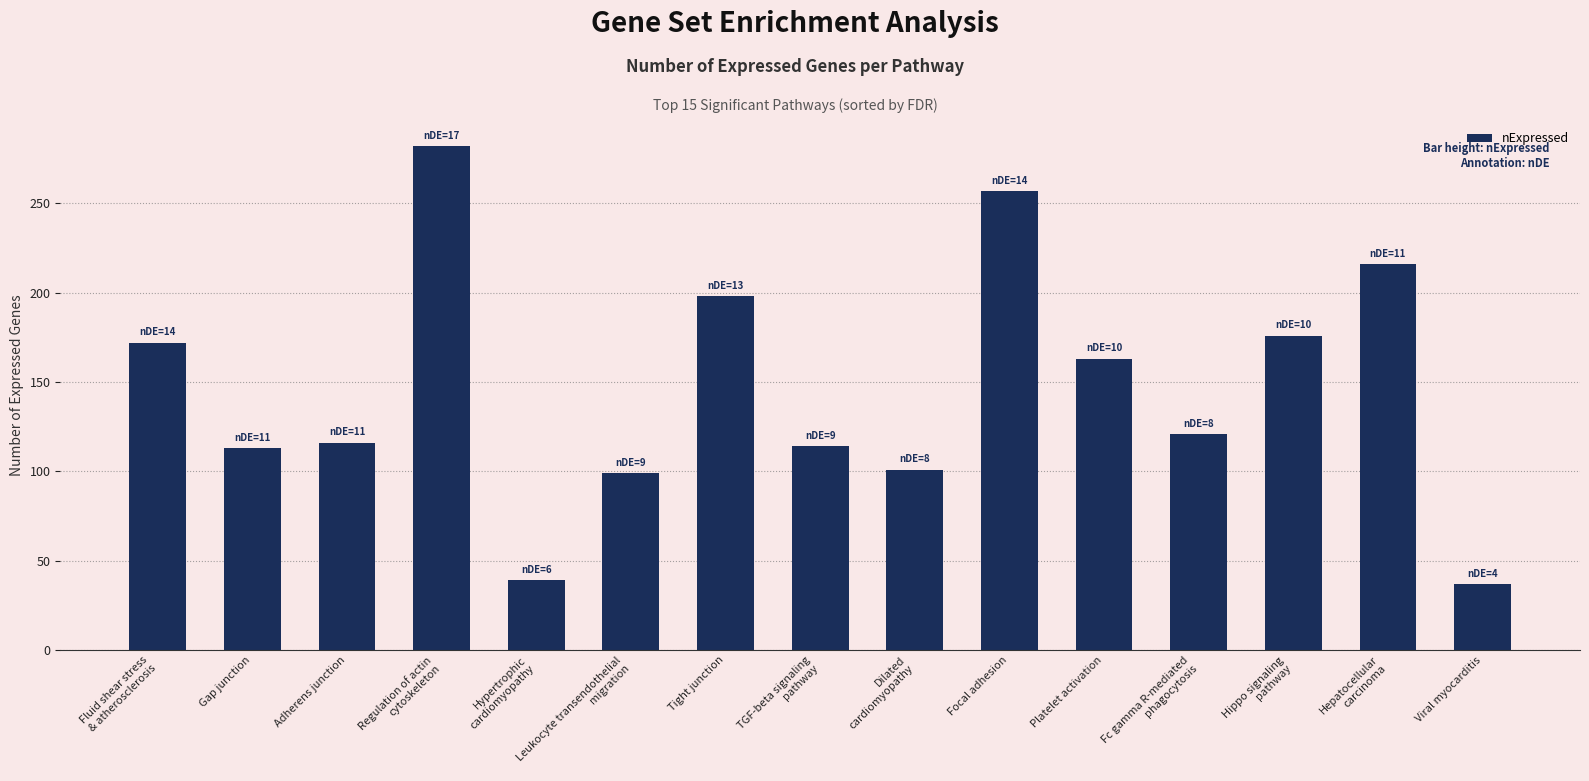

What is the label of the 13th bar from the left?

Hippo signaling
pathway